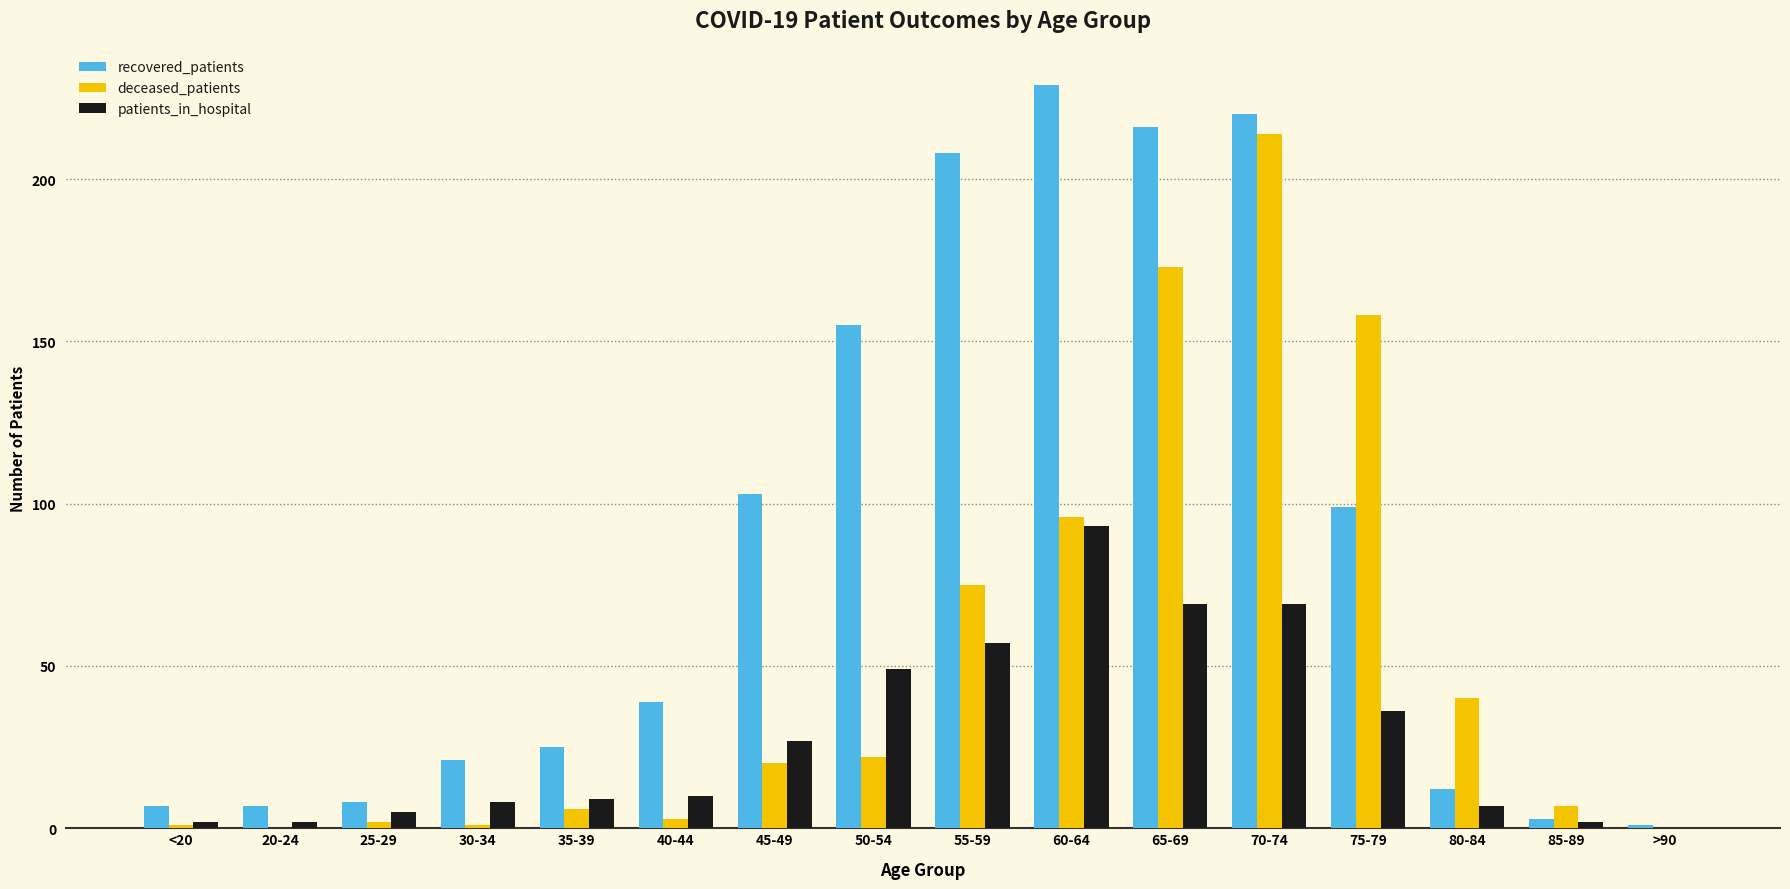

The patients_in_hospital series shows 86 at 55-59. True or false?

False